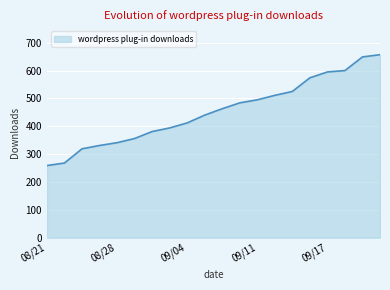

What is the smallest value displayed?

259